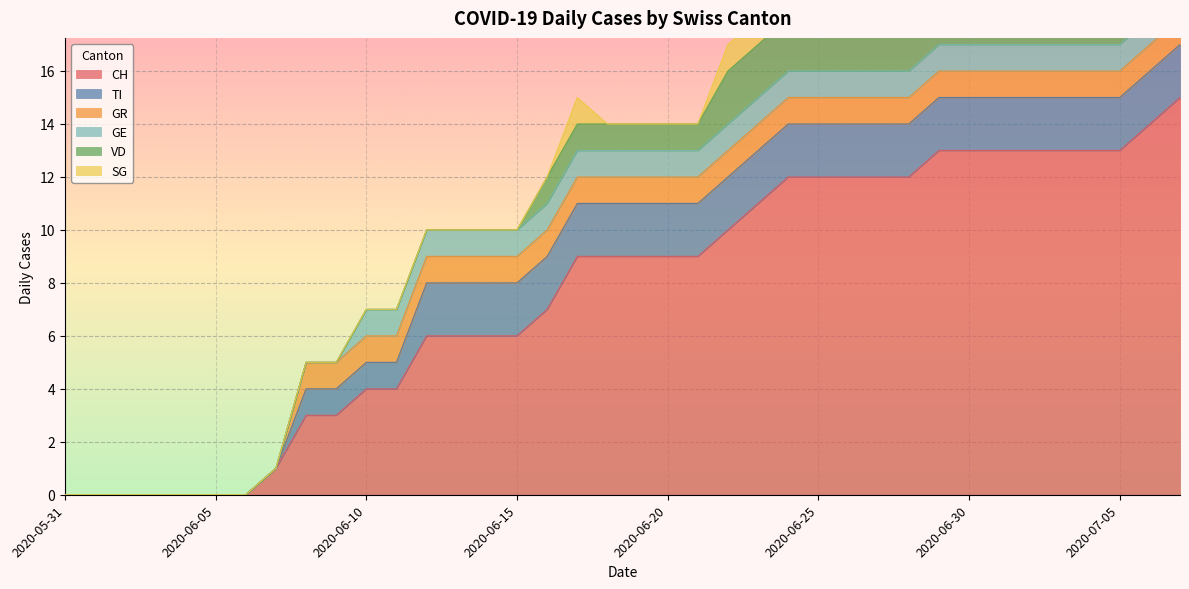

What is the approximate value of GR at 2020-06-27?

1